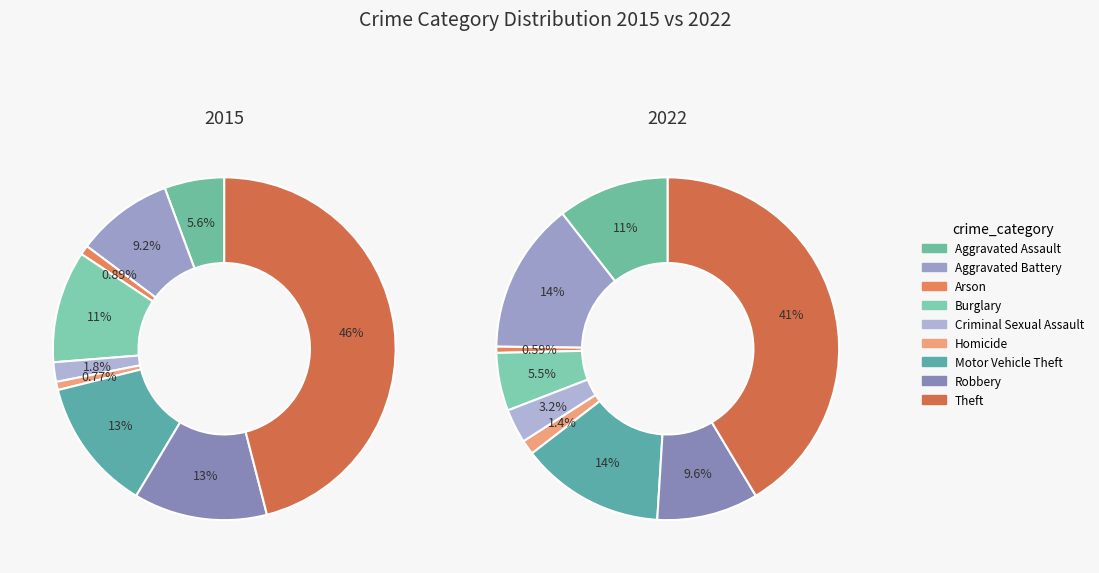

To the nearest percent, what is the combined percentage of 2 and 3?

6%